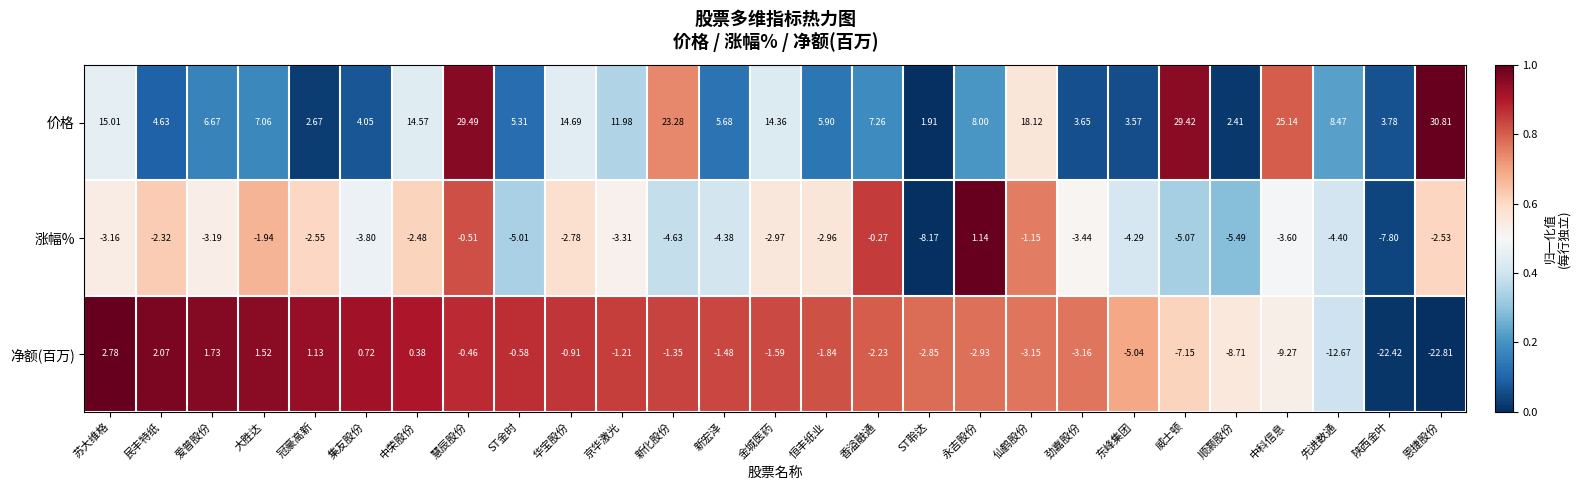

Which series changed the most between 慧辰股份 and 中科信息?

净额(百万)